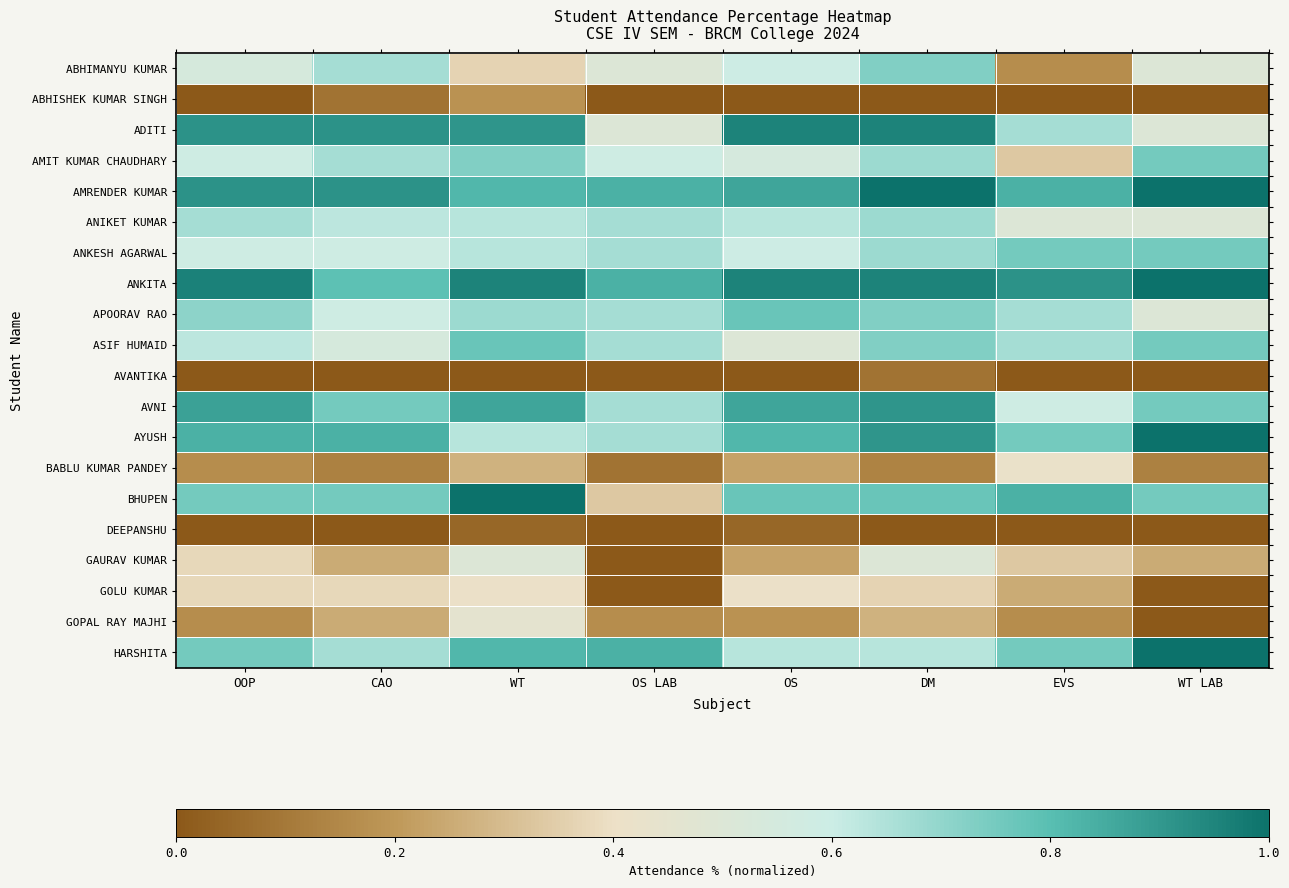

Reading right to left, list all the values displayed in this chart.

ABHIMANYU KUMAR: WT LAB=0.5	EVS=0.2	DM=0.7	OS=0.6	OS LAB=0.5	WT=0.4	CAO=0.7	OOP=0.5
ABHISHEK KUMAR SINGH: WT LAB=0.0	EVS=0.0	DM=0.0	OS=0.0	OS LAB=0.0	WT=0.2	CAO=0.1	OOP=0.0
ADITI: WT LAB=0.5	EVS=0.7	DM=1.0	OS=1.0	OS LAB=0.5	WT=0.9	CAO=0.9	OOP=0.9
AMIT KUMAR CHAUDHARY: WT LAB=0.8	EVS=0.3	DM=0.7	OS=0.5	OS LAB=0.6	WT=0.7	CAO=0.7	OOP=0.6
AMRENDER KUMAR: WT LAB=1.0	EVS=0.8	DM=1.0	OS=0.9	OS LAB=0.8	WT=0.8	CAO=0.9	OOP=0.9
ANIKET KUMAR: WT LAB=0.5	EVS=0.5	DM=0.7	OS=0.6	OS LAB=0.7	WT=0.6	CAO=0.6	OOP=0.7
ANKESH AGARWAL: WT LAB=0.8	EVS=0.8	DM=0.7	OS=0.6	OS LAB=0.7	WT=0.6	CAO=0.6	OOP=0.6
ANKITA: WT LAB=1.0	EVS=0.9	DM=1.0	OS=1.0	OS LAB=0.8	WT=1.0	CAO=0.8	OOP=1.0
APOORAV RAO: WT LAB=0.5	EVS=0.7	DM=0.7	OS=0.8	OS LAB=0.7	WT=0.7	CAO=0.6	OOP=0.7
ASIF HUMAID: WT LAB=0.8	EVS=0.7	DM=0.7	OS=0.5	OS LAB=0.7	WT=0.8	CAO=0.5	OOP=0.6
AVANTIKA: WT LAB=0.0	EVS=0.0	DM=0.1	OS=0.0	OS LAB=0.0	WT=0.0	CAO=0.0	OOP=0.0
AVNI: WT LAB=0.8	EVS=0.6	DM=0.9	OS=0.9	OS LAB=0.7	WT=0.9	CAO=0.8	OOP=0.9
AYUSH: WT LAB=1.0	EVS=0.8	DM=0.9	OS=0.8	OS LAB=0.7	WT=0.6	CAO=0.8	OOP=0.8
BABLU KUMAR PANDEY: WT LAB=0.1	EVS=0.4	DM=0.1	OS=0.2	OS LAB=0.1	WT=0.3	CAO=0.1	OOP=0.2
BHUPEN: WT LAB=0.8	EVS=0.8	DM=0.8	OS=0.8	OS LAB=0.3	WT=1.0	CAO=0.8	OOP=0.8
DEEPANSHU: WT LAB=0.0	EVS=0.0	DM=0.0	OS=0.0	OS LAB=0.0	WT=0.0	CAO=0.0	OOP=0.0
GAURAV KUMAR: WT LAB=0.2	EVS=0.3	DM=0.5	OS=0.2	OS LAB=0.0	WT=0.5	CAO=0.2	OOP=0.4
GOLU KUMAR: WT LAB=0.0	EVS=0.2	DM=0.4	OS=0.4	OS LAB=0.0	WT=0.4	CAO=0.4	OOP=0.4
GOPAL RAY MAJHI: WT LAB=0.0	EVS=0.2	DM=0.3	OS=0.2	OS LAB=0.2	WT=0.5	CAO=0.2	OOP=0.2
HARSHITA: WT LAB=1.0	EVS=0.8	DM=0.6	OS=0.6	OS LAB=0.8	WT=0.8	CAO=0.7	OOP=0.8